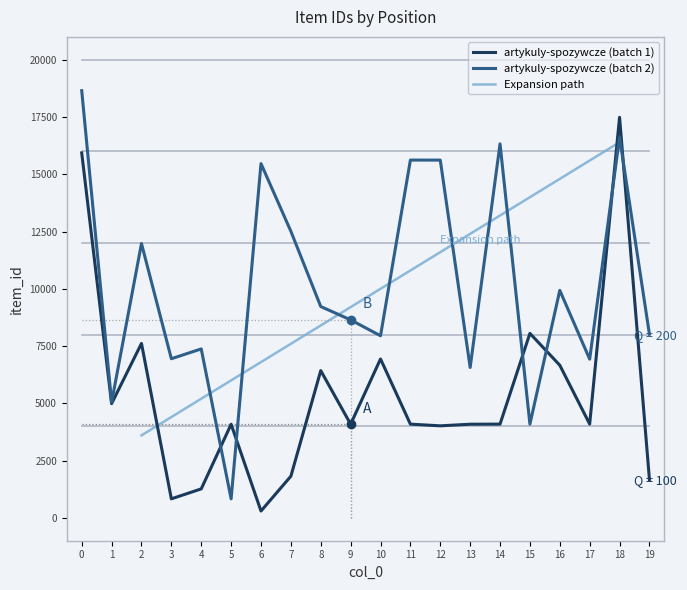

Reading right to left, transcribe all the data shown in this chart.

artykuly-spozywcze (batch 1): 1676	17488	4093	6663	8054	4092	4087	4017	4090	6937	4088	6427	1817	297	4085	1264	829	7614	4986	15933
artykuly-spozywcze (batch 2): 8018	16612	6929	9931	4091	16329	6565	15620	15621	7949	8643	9226	12511	15466	828	7375	6947	11977	5041	18652